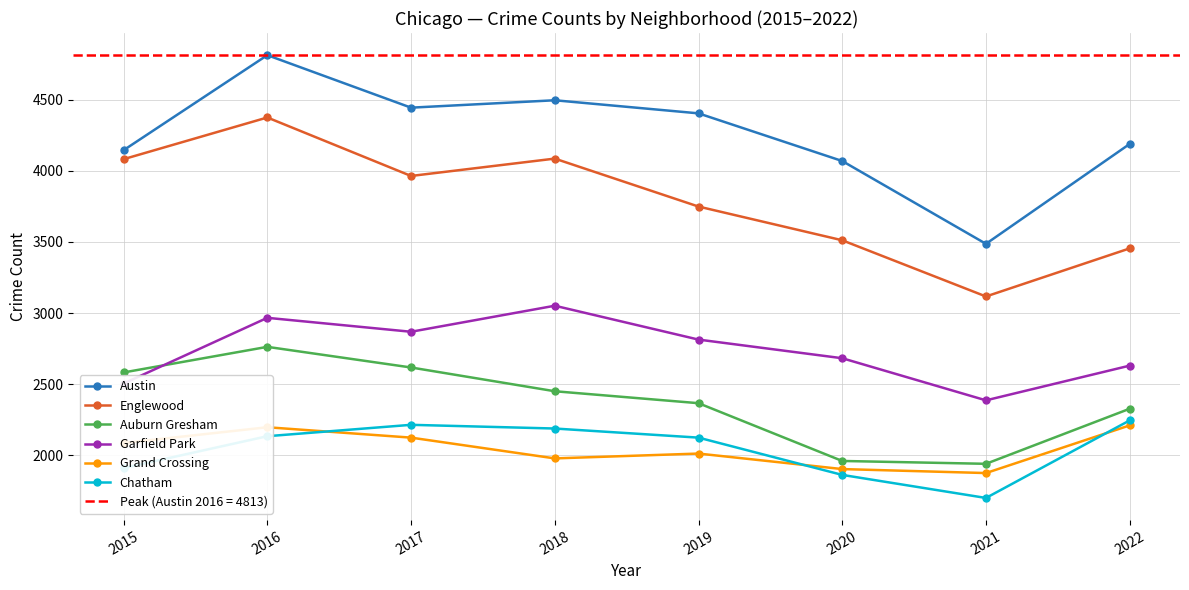

Which category has the lowest value in the Garfield Park series?

2021